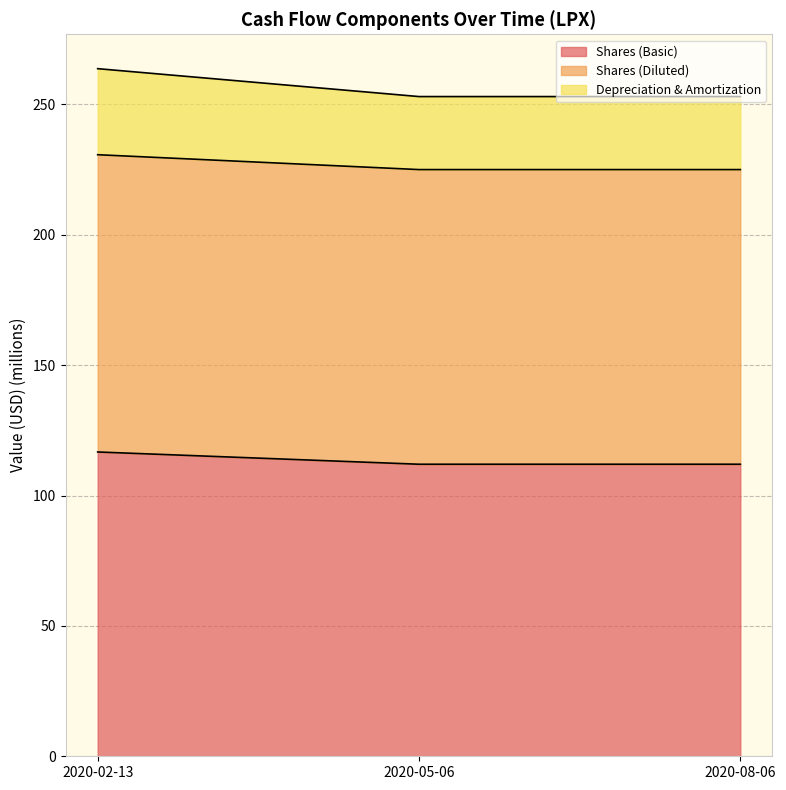

At 2020-05-06, list the series in order from smallest to largest.

Depreciation & Amortization, Shares (Basic), Shares (Diluted)